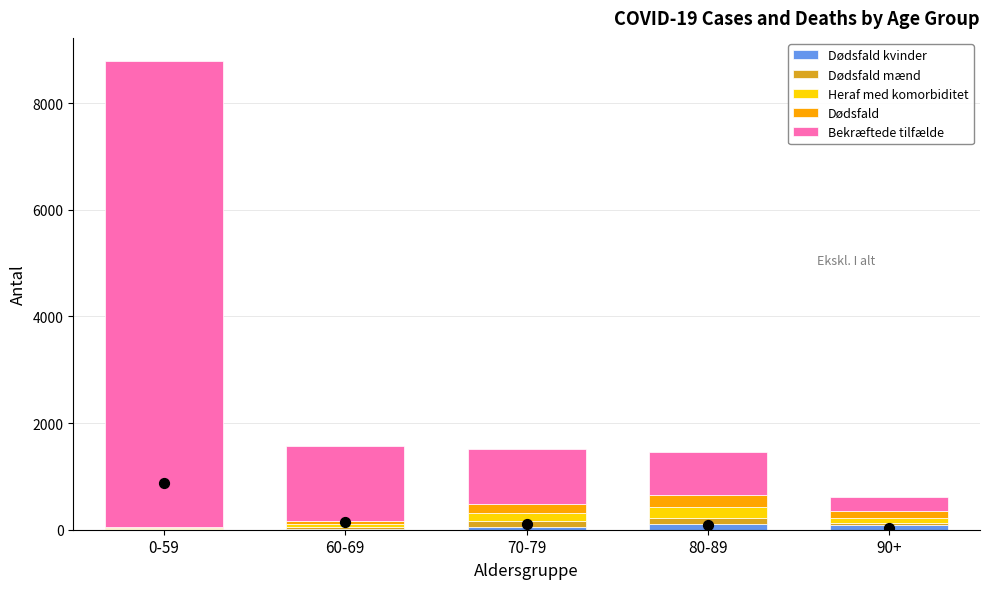

At how many categories does at least one series exceed 1724?

1